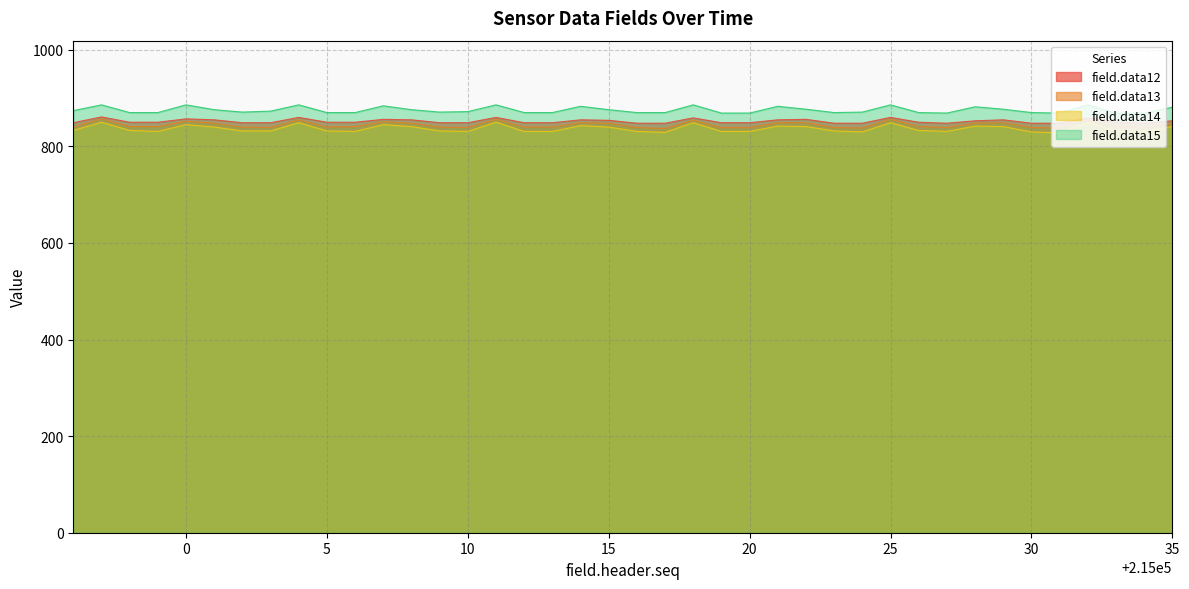

True or false: field.data15 and field.data13 intersect in this chart.

False